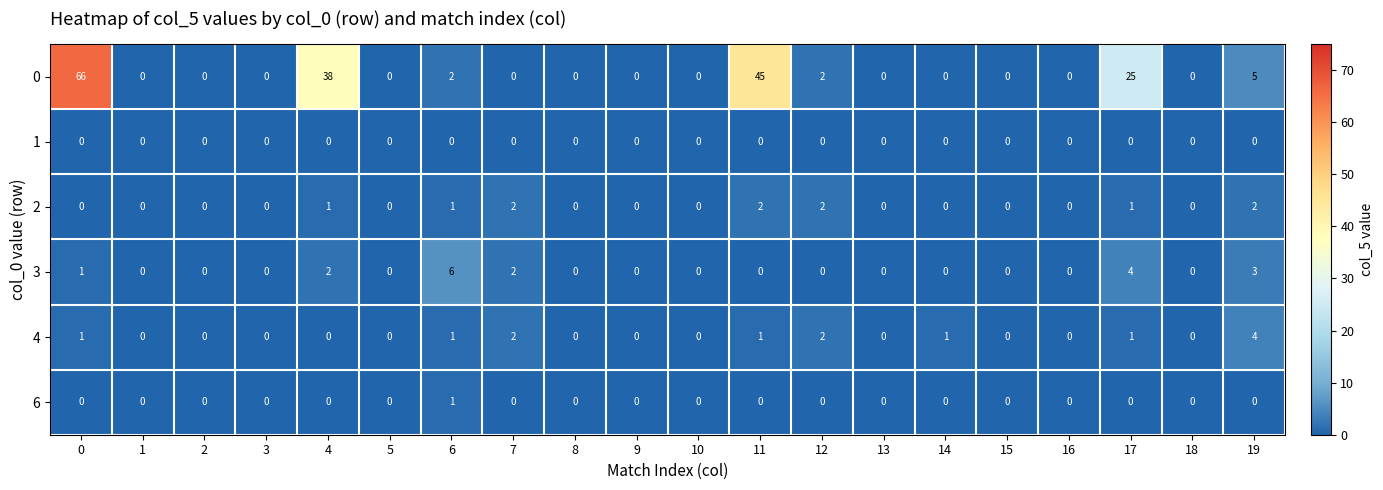

At how many categories does at least one series exceed 31?

3